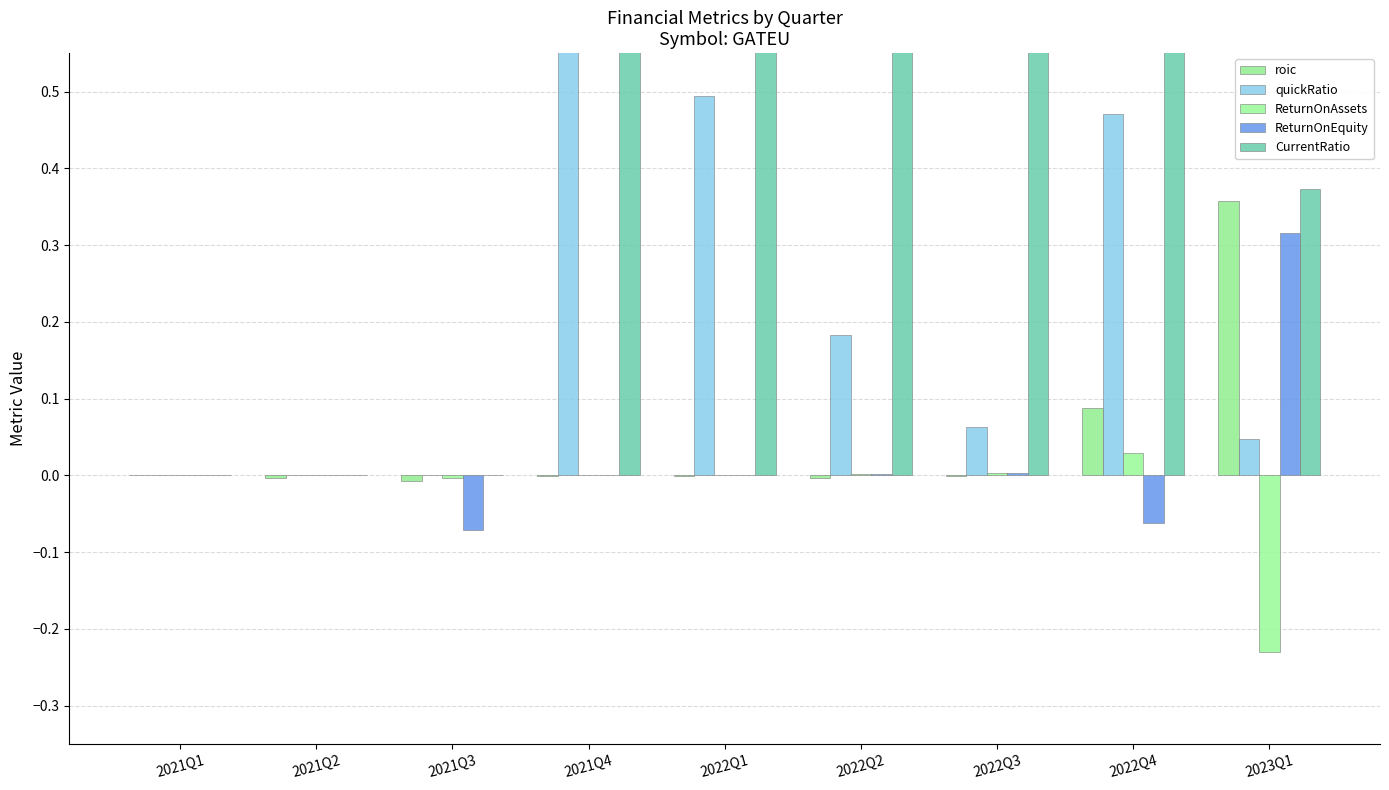

What is the total value across all series at 2022Q4?

1.3